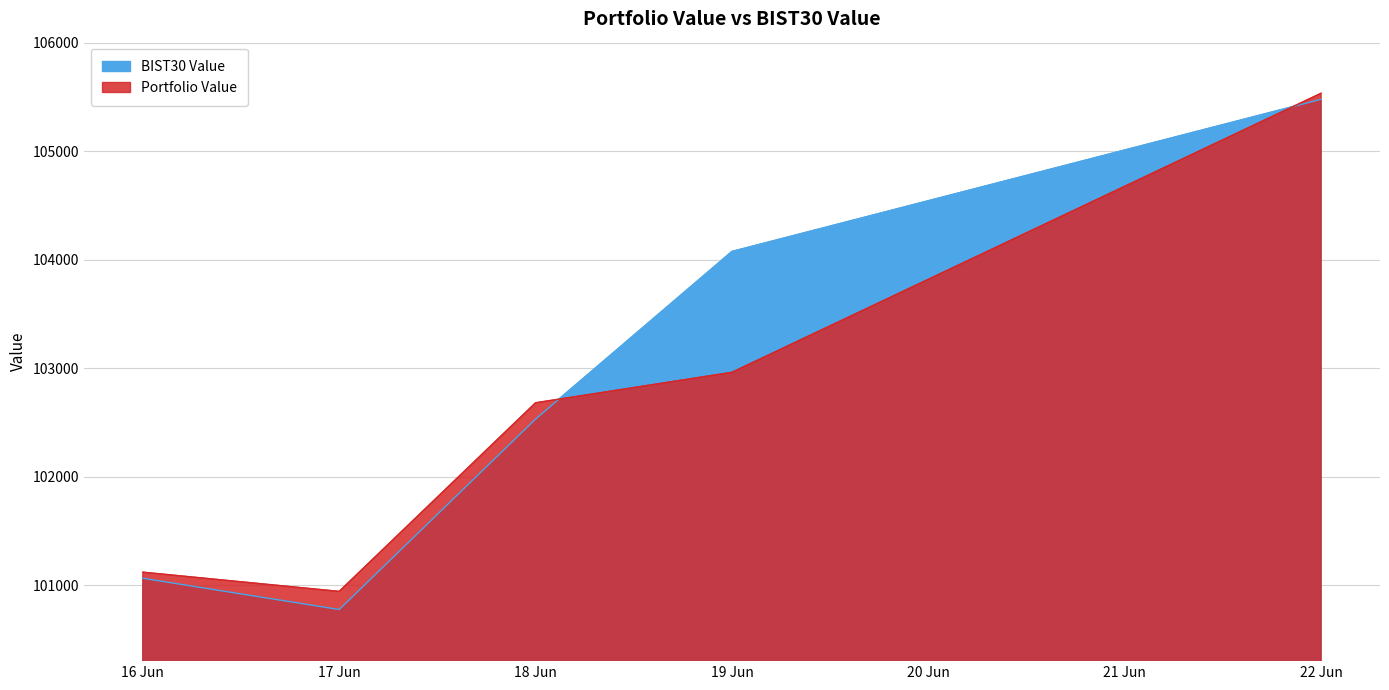

What is the difference between the Portfolio Value values at 17 Jun and 18 Jun?

1736.9